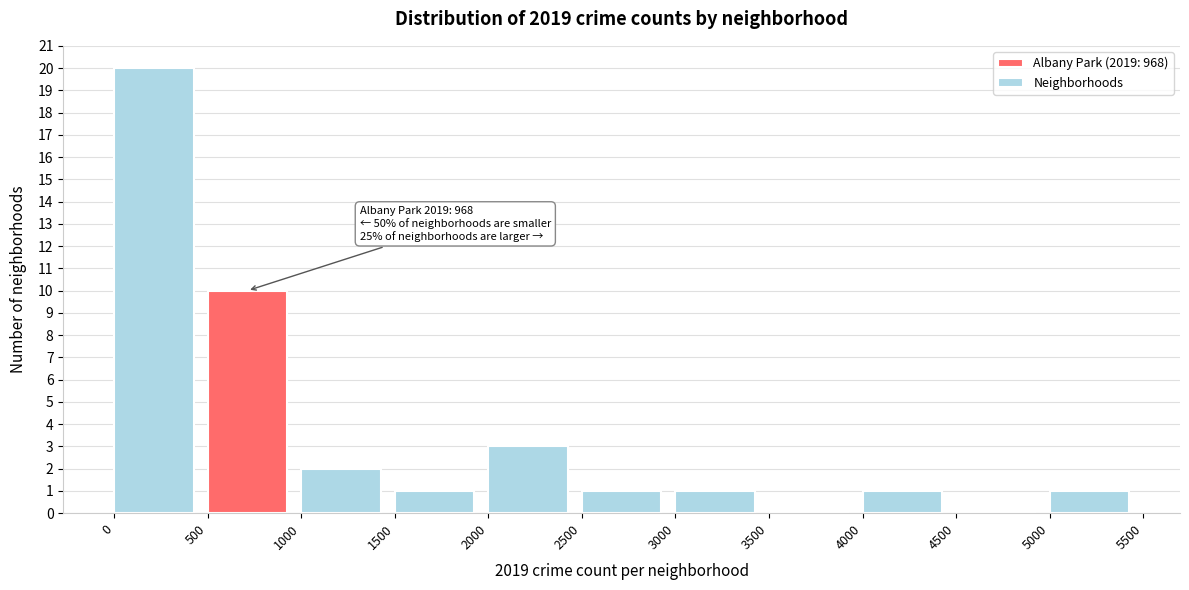

Which range on the x-axis has the tallest bar?

0 to 500